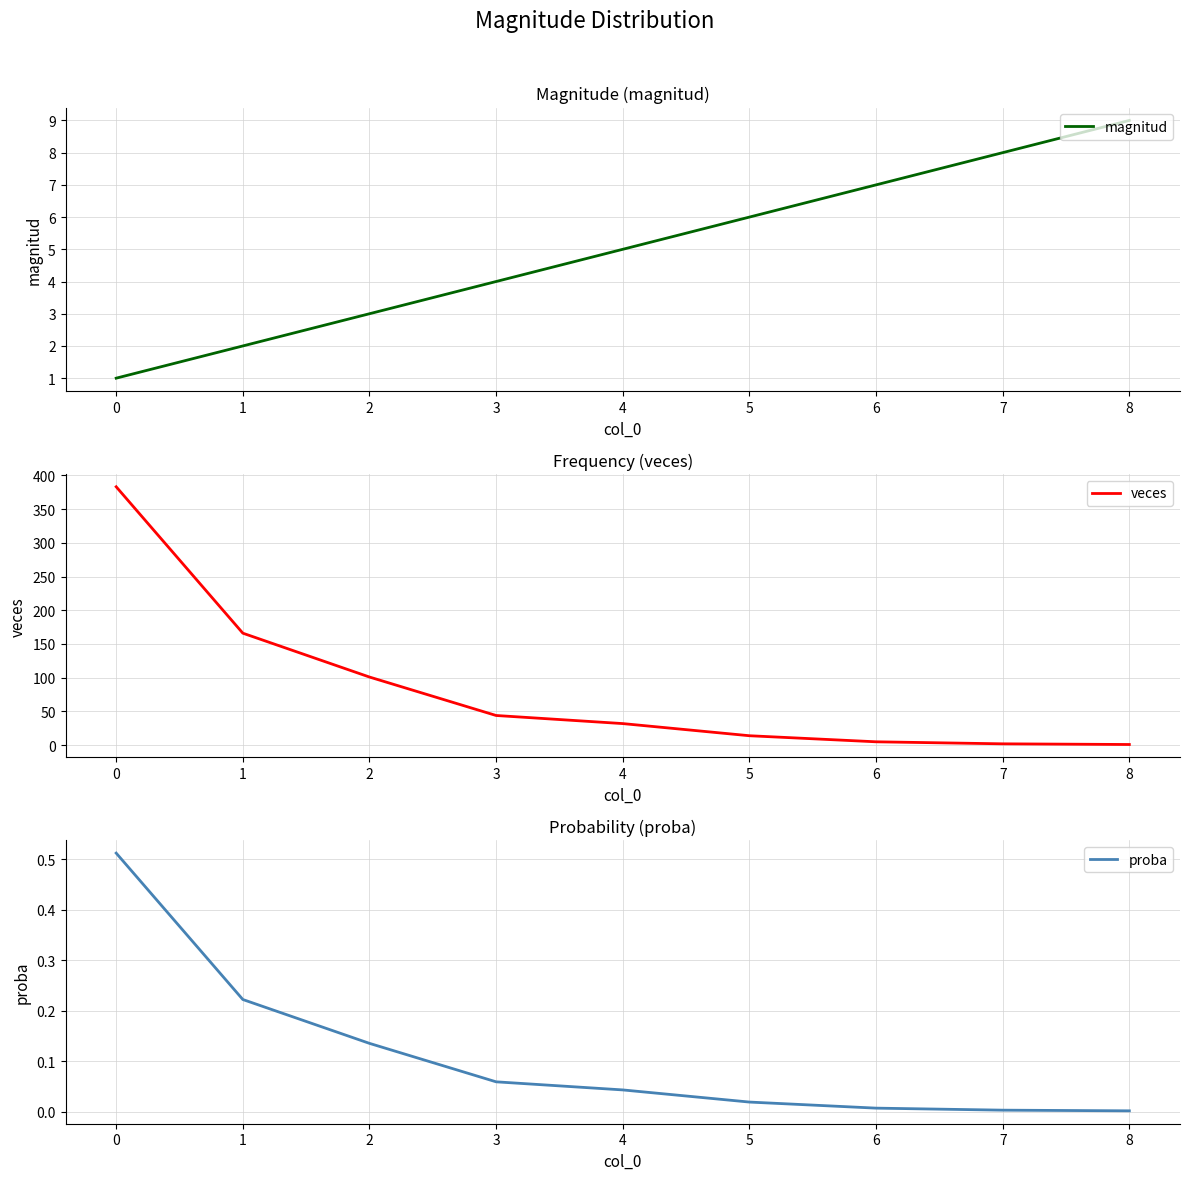

How many magnitud values are between 3 and 7?

5